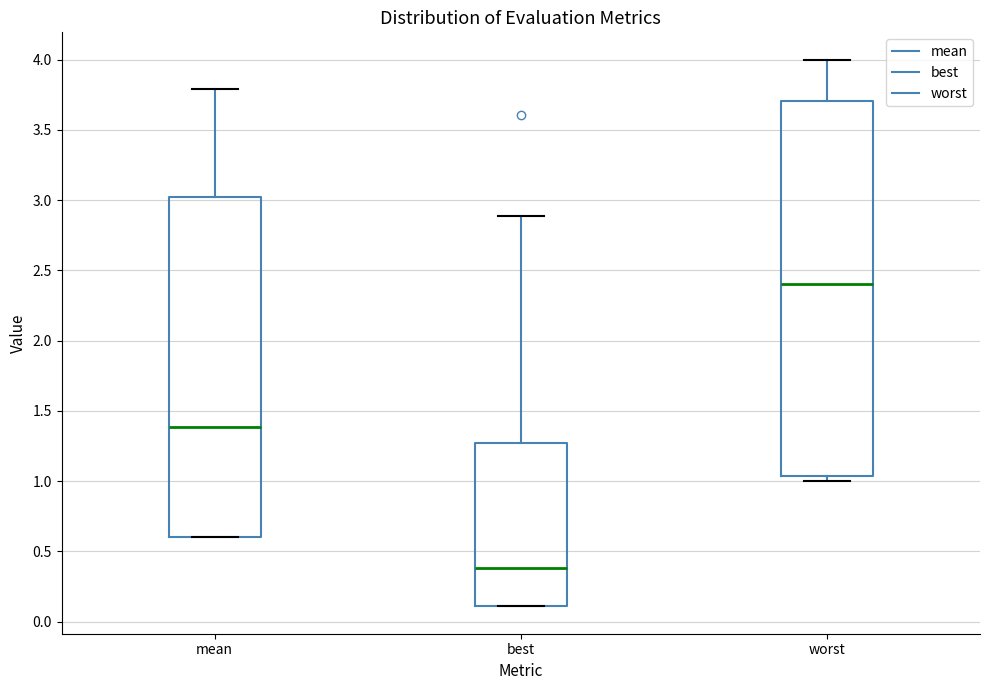

Reading left to right, read every box against the y-axis: the position of its median line, the range the box covers, and the ends of its whiskers. The values are not printed on the chart, so give them approximately, as read against the axis.

mean: median 1.40, box 0.60 to 3.00, whiskers 0.60 to 3.80
best: median 0.40, box 0.10 to 1.25, whiskers 0.10 to 2.90
worst: median 2.40, box 1.05 to 3.70, whiskers 1.00 to 4.00